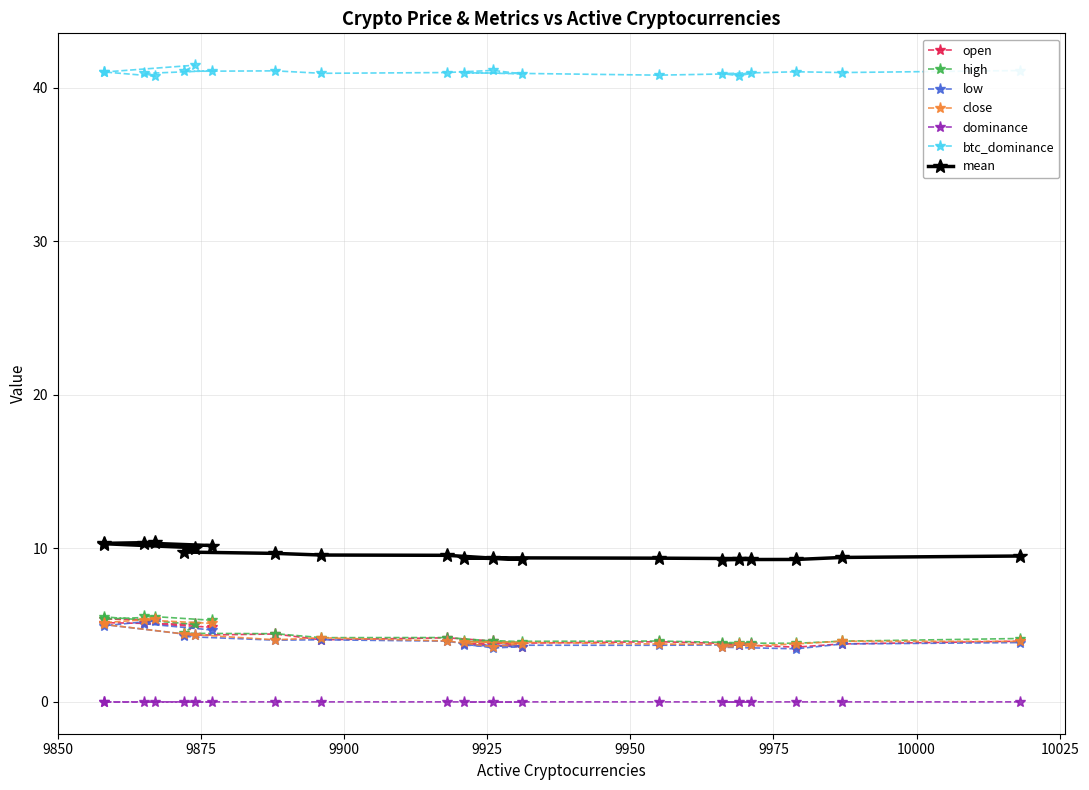

At which category is the sum across all series the highest?

9867